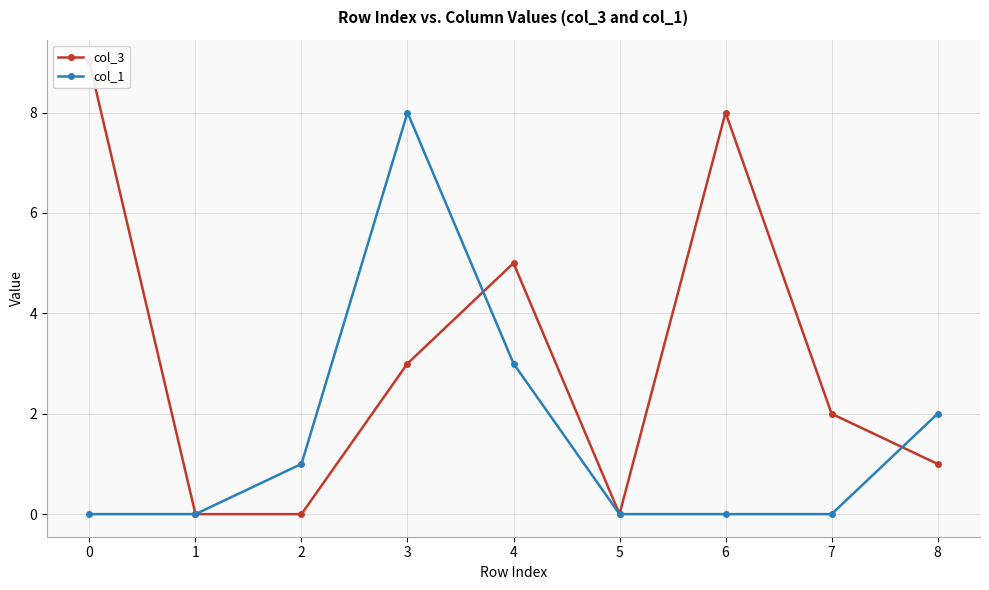

What are all the series names shown in the legend?

col_3, col_1